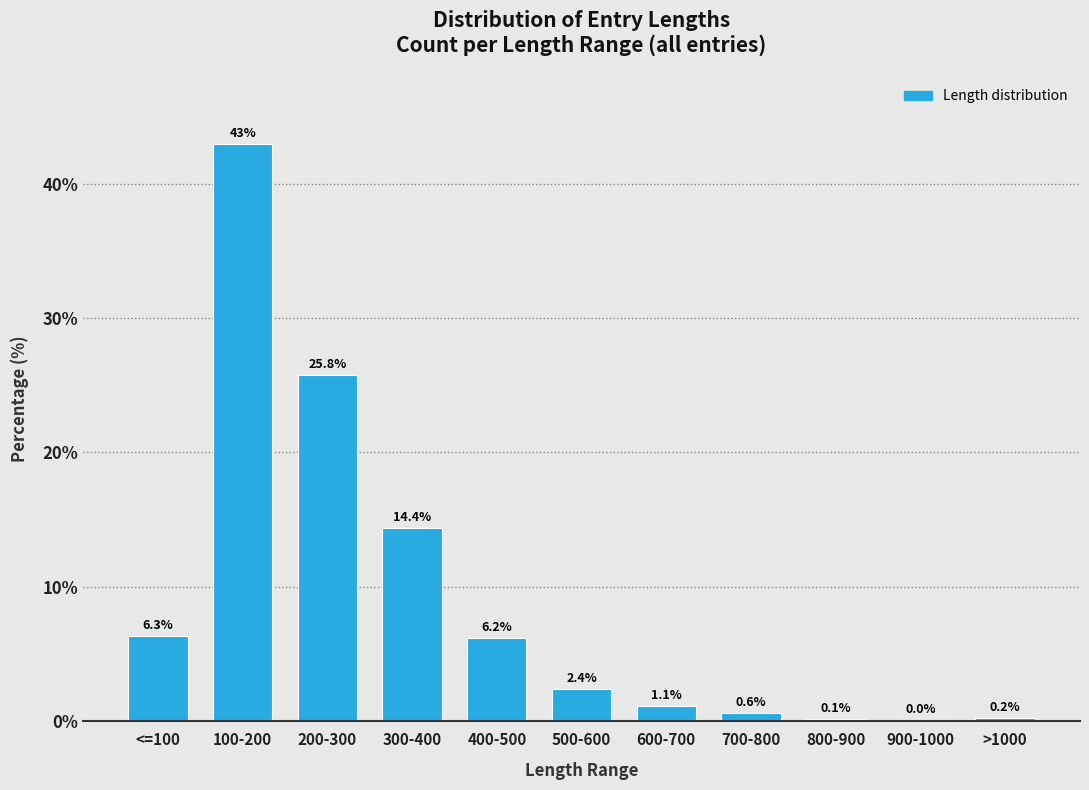

Between 400-500 and >1000, which is larger?

400-500